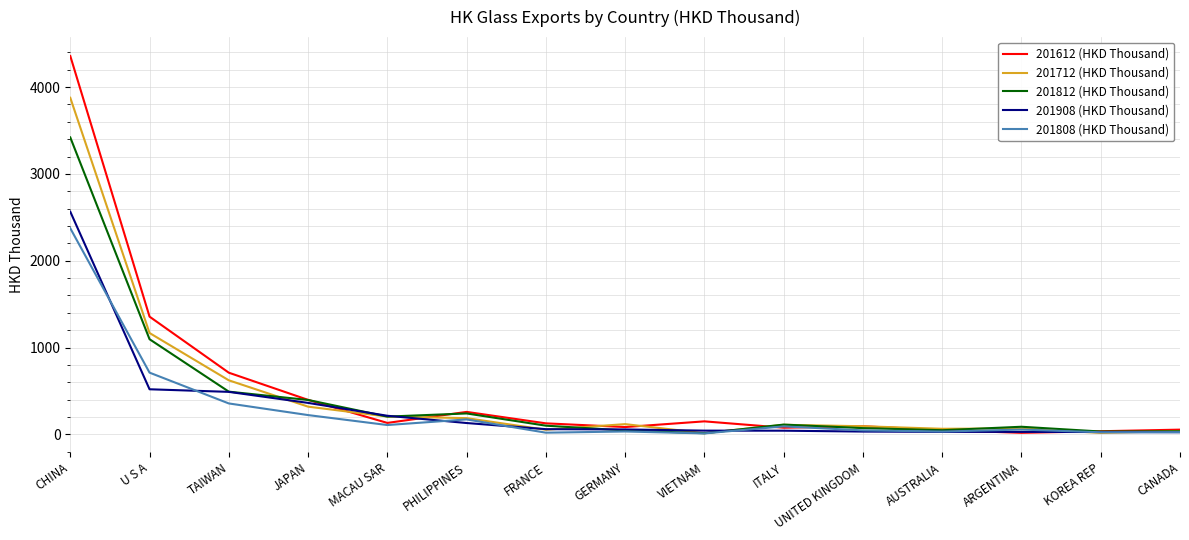

At which label does 201712 (HKD Thousand) first exceed 109?

CHINA